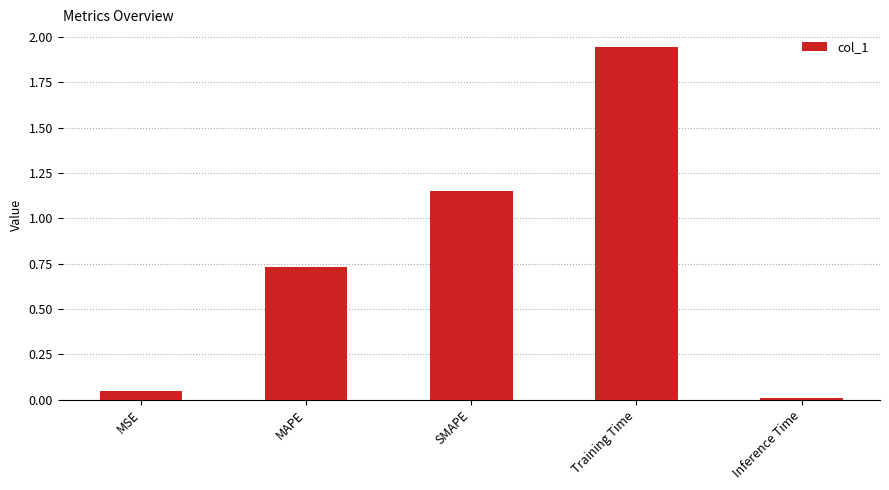

How many bars are there in total?

5